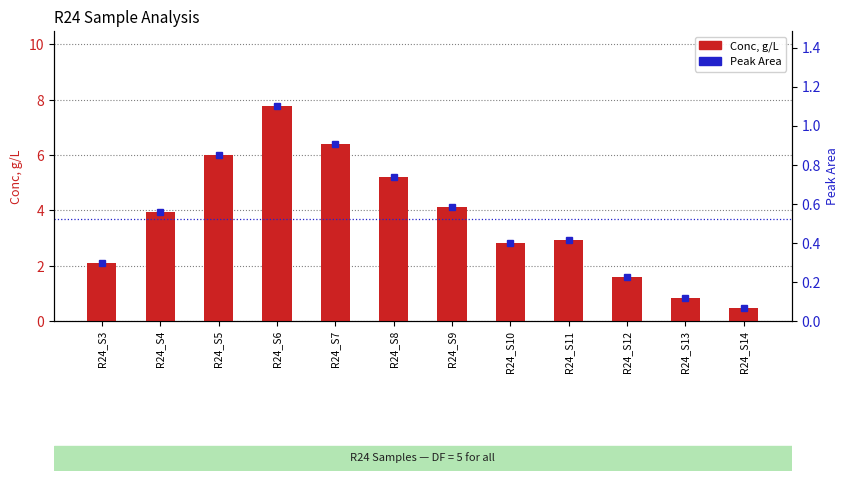

Reading left to right, transcribe all the data shown in this chart.

Conc, g/L: R24_S3=2.1	R24_S4=3.9	R24_S5=6.0	R24_S6=7.8	R24_S7=6.4	R24_S8=5.2	R24_S9=4.1	R24_S10=2.8	R24_S11=2.9	R24_S12=1.6	R24_S13=0.8	R24_S14=0.5
Peak Area: R24_S3=0.3	R24_S4=0.6	R24_S5=0.9	R24_S6=1.1	R24_S7=0.9	R24_S8=0.7	R24_S9=0.6	R24_S10=0.4	R24_S11=0.4	R24_S12=0.2	R24_S13=0.1	R24_S14=0.1